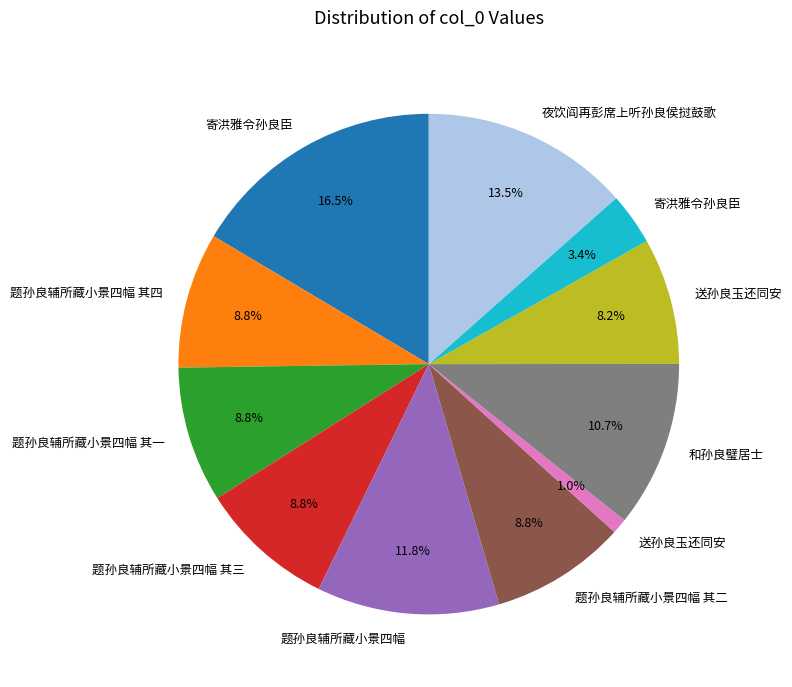

Is there any slice that represents more than half of the pie?

No